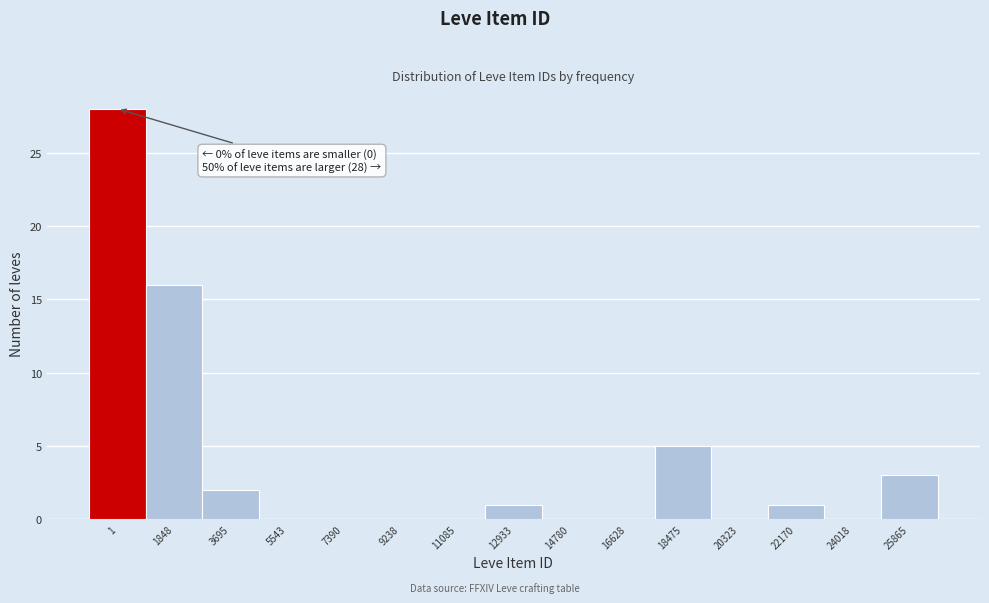

Reading left to right, what are all the values shown in this chart?

1=28	1848=16	3695=2	5543=0	7390=0	9238=0	11085=0	12933=1	14780=0	16628=0	18475=5	20323=0	22170=1	24018=0	25865=3